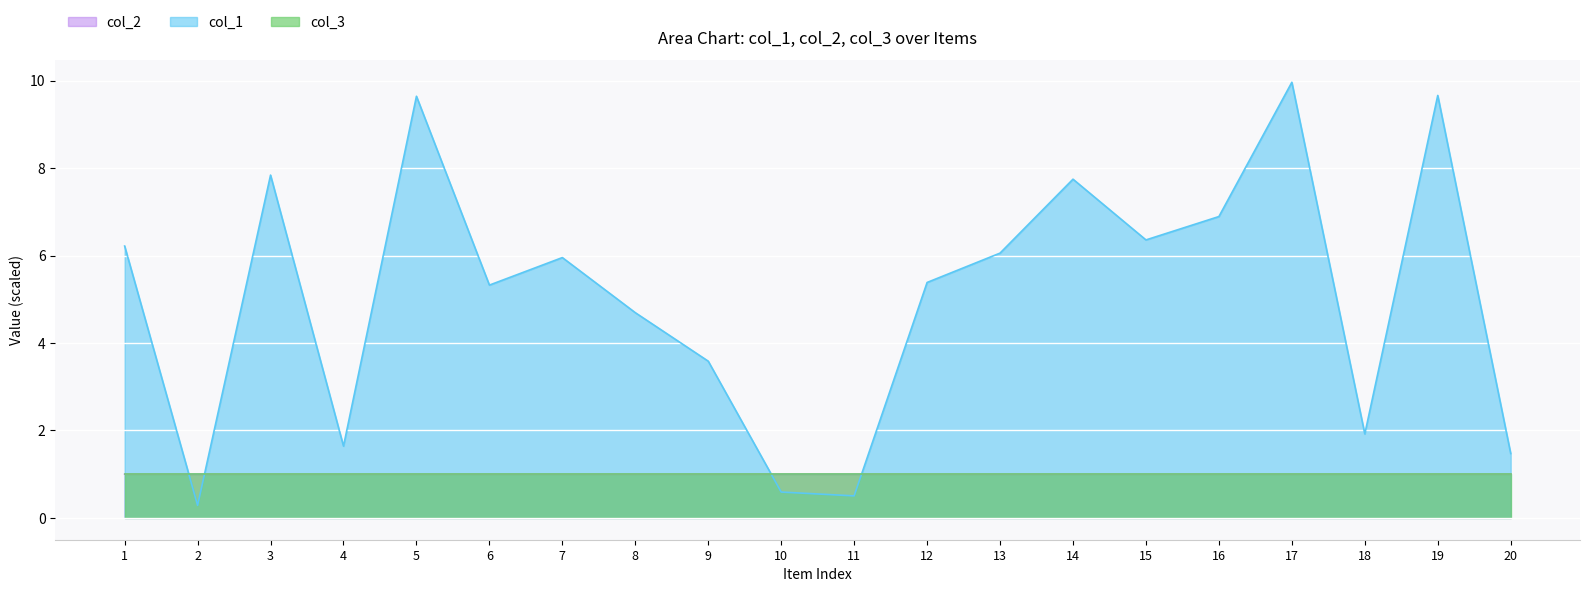

Does the chart display data point markers on the line(s)?

No